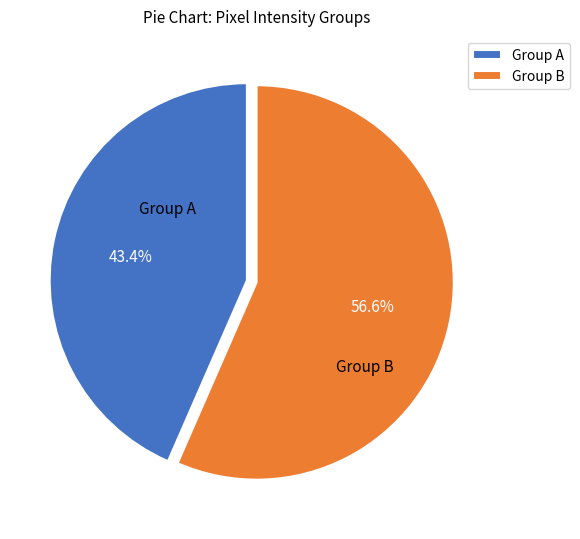

Which slice is the largest?

Group B